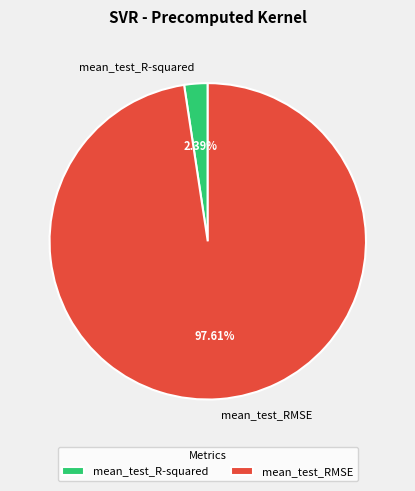

Which category has the smallest portion of the pie?

mean_test_R-squared